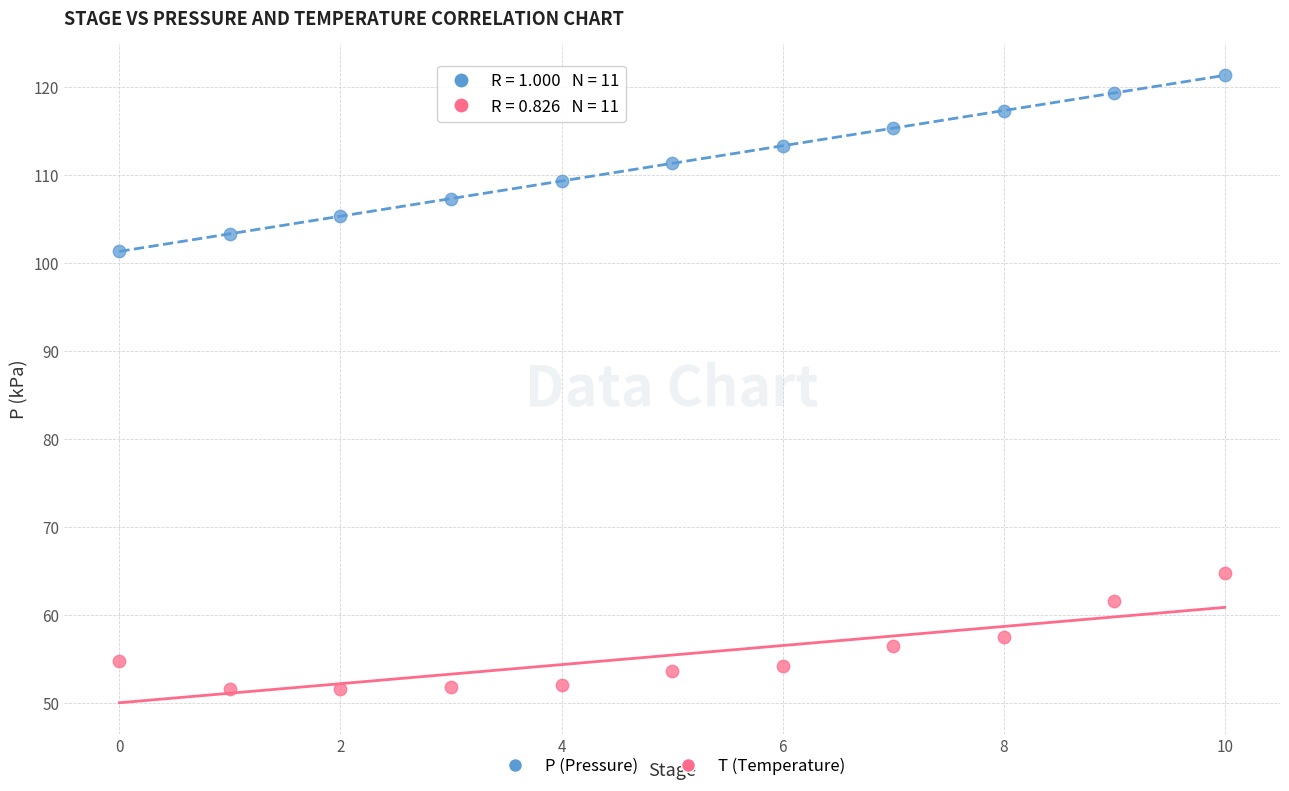

Which series has the widest spread of Y values?

P (Pressure)